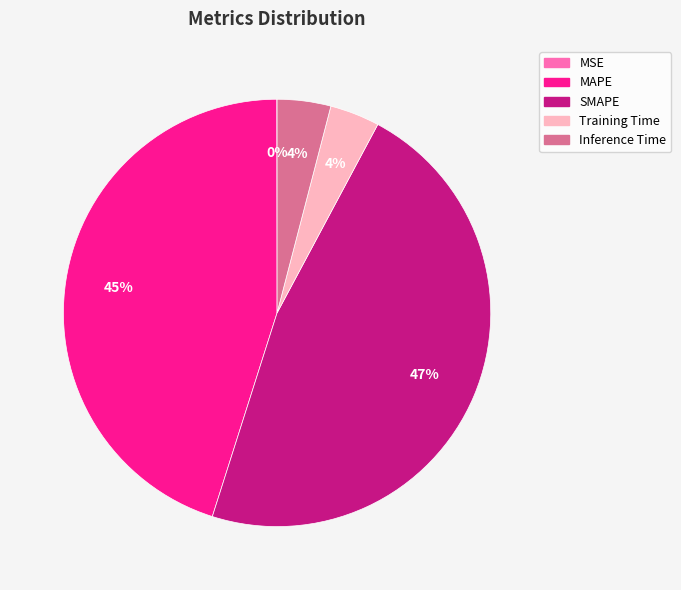

Approximately how many times larger is the value at Training Time compared to SMAPE?

0.1